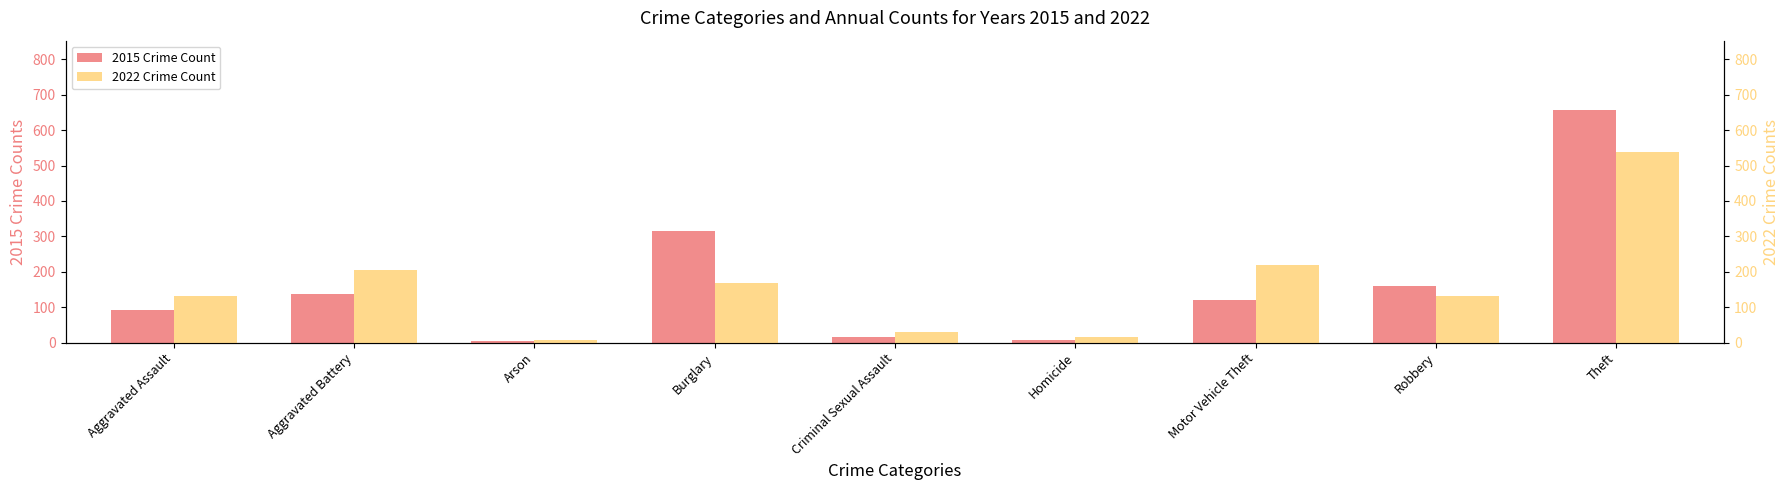

What position from the left is Homicide?

6